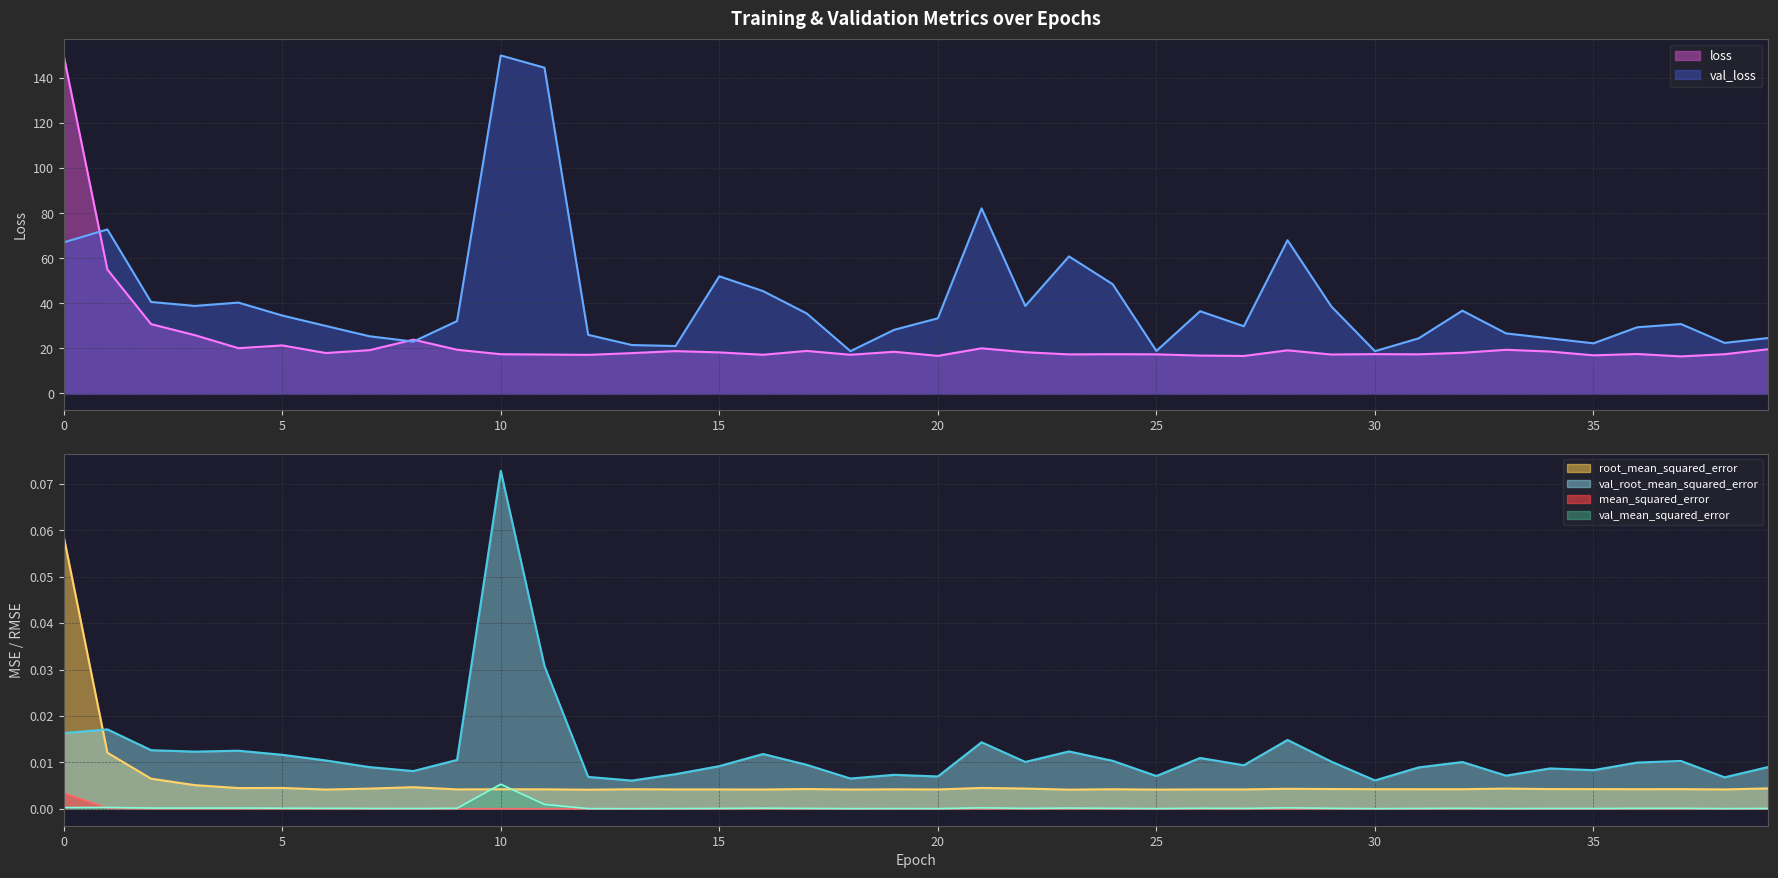

Which series has the largest range (max minus min)?

root_mean_squared_error